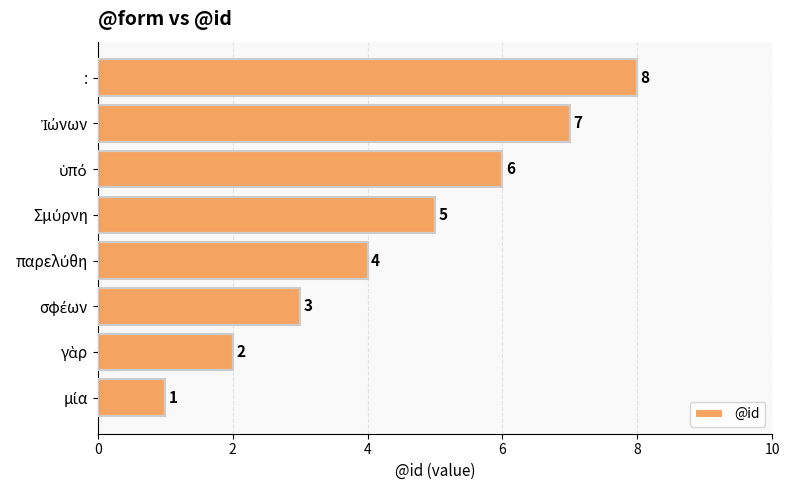

What is the maximum value shown in the chart?

8